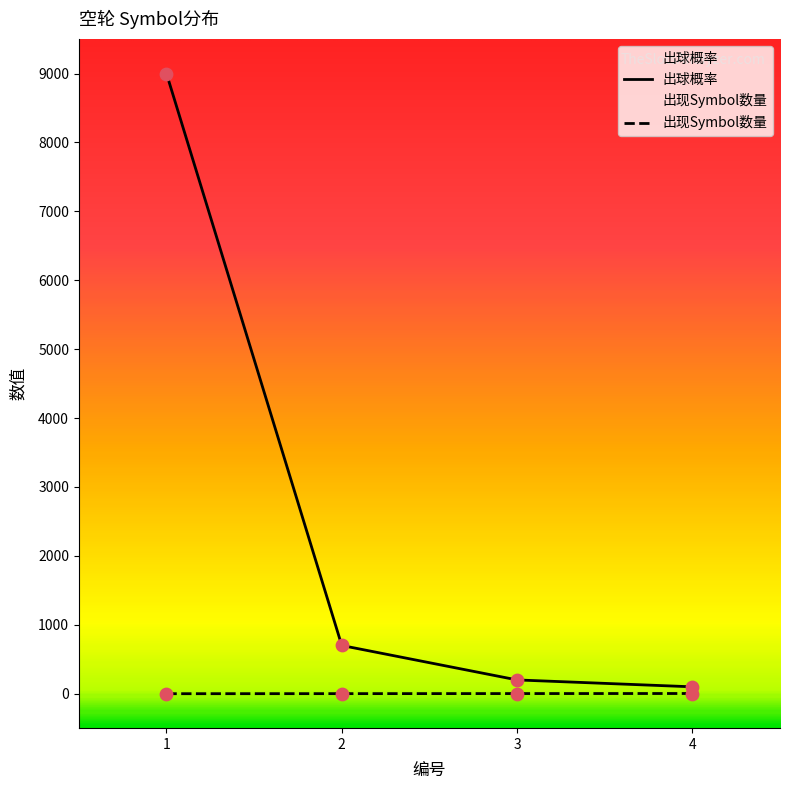

Which series has the largest total across all categories?

出球概率